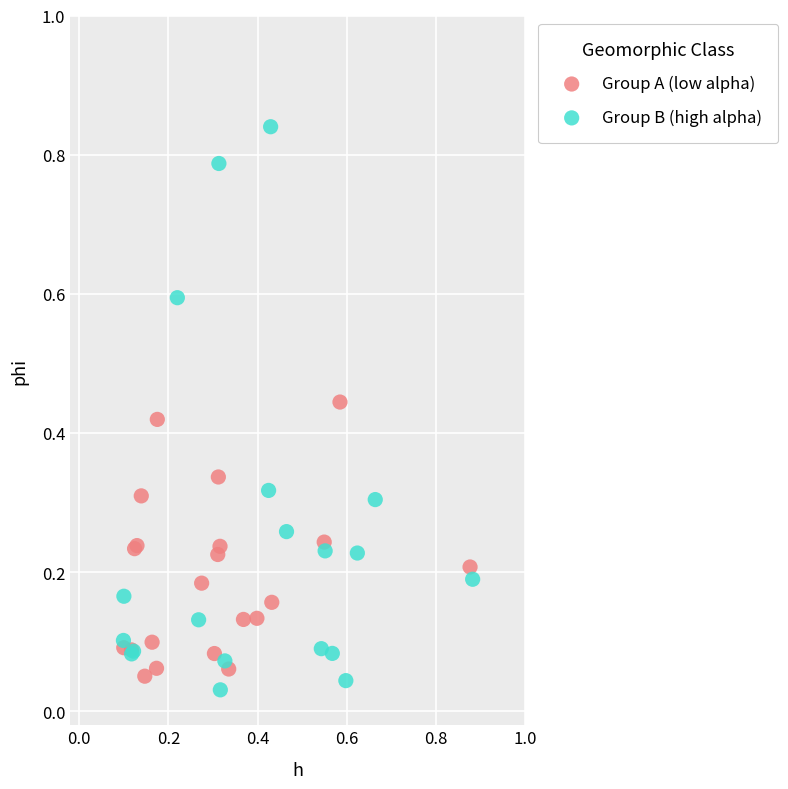

Which series reaches the maximum Y coordinate?

Group B (high alpha)